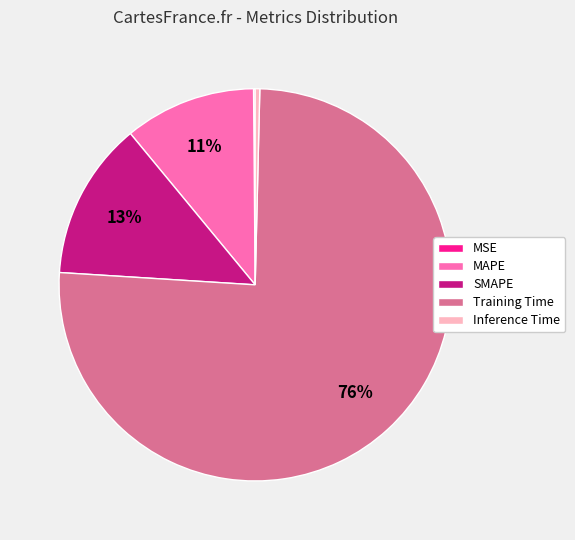

The Training Time slice represents 69% of the pie. True or false?

False